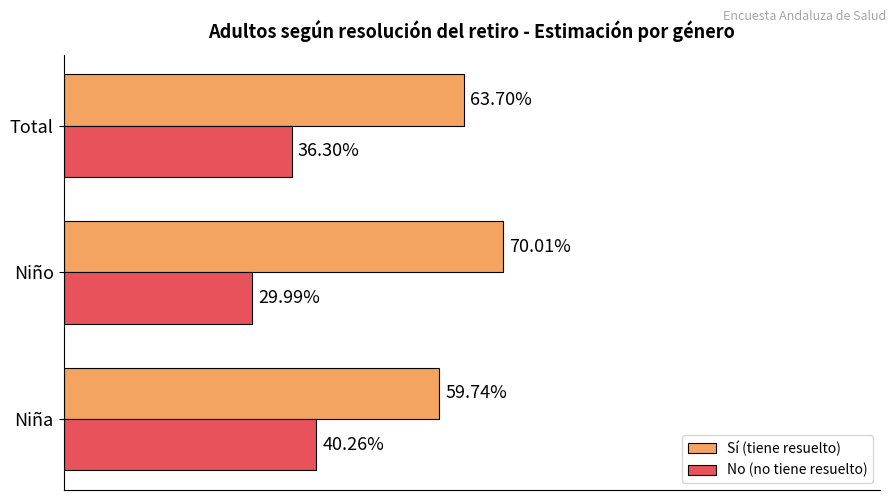

At which category does the chart reach its minimum across all series?

Niño